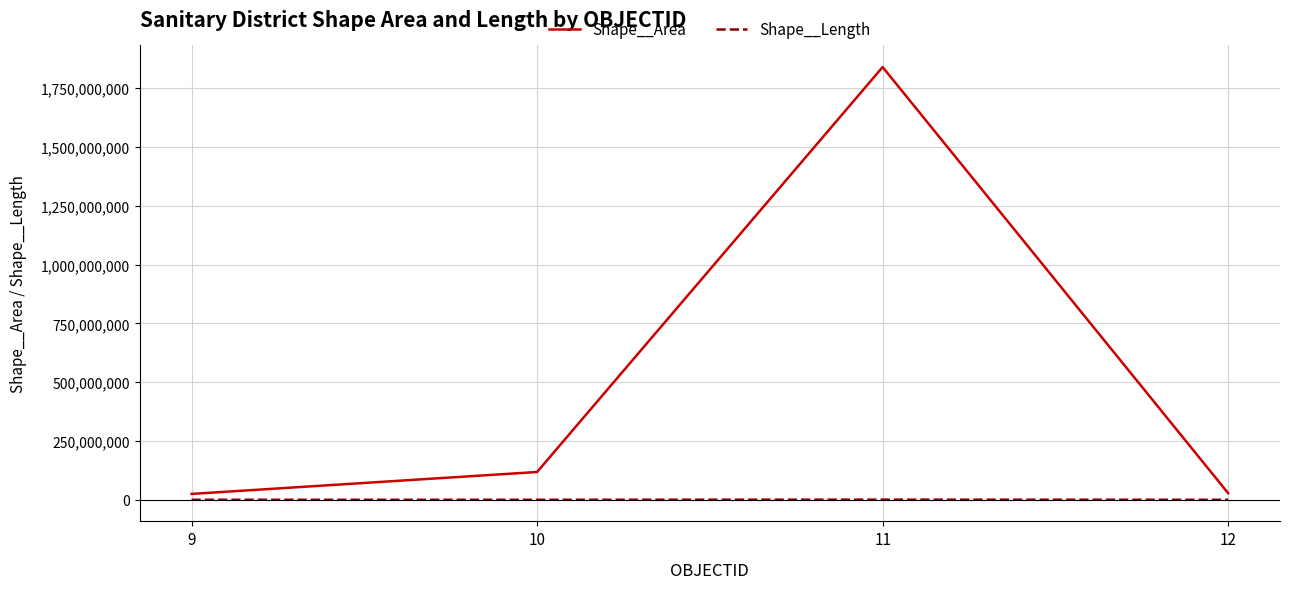

Which series has the widest spread of values?

Shape__Area